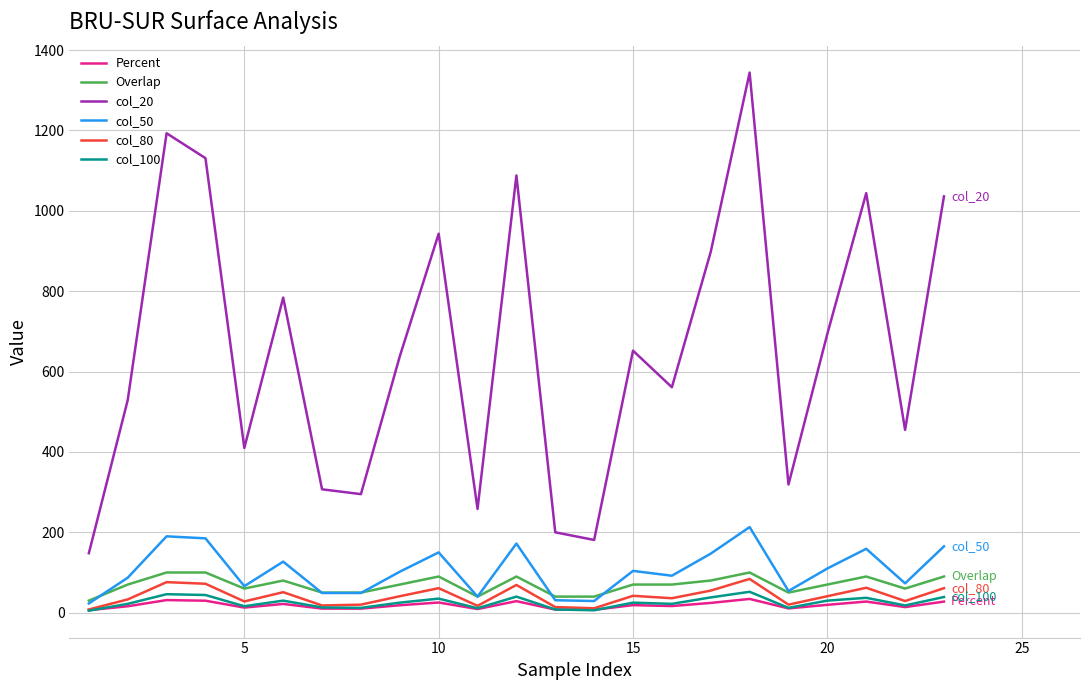

True or false: col_100 has more than 2 points higher than both neighbors.

True